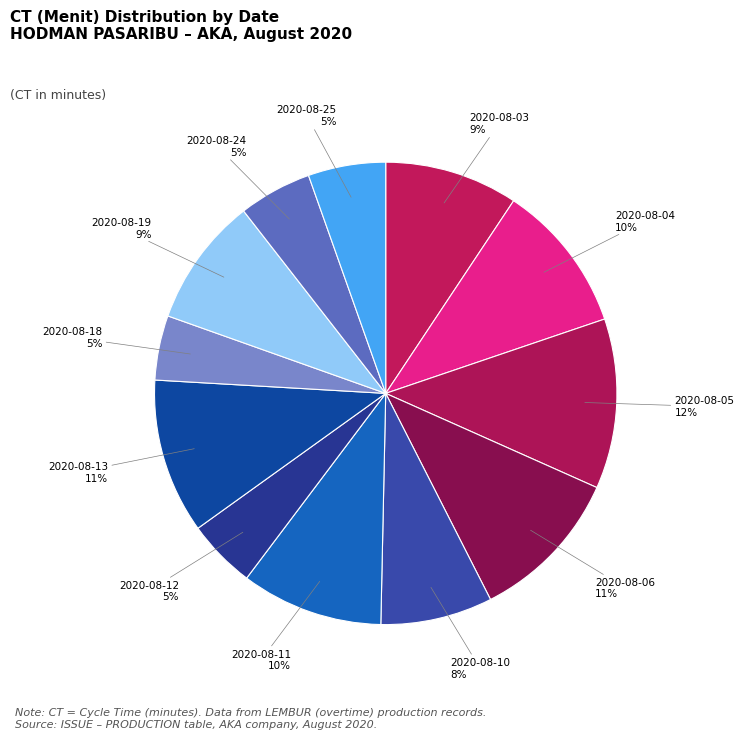

Which category has the biggest portion of the pie?

2020-08-05